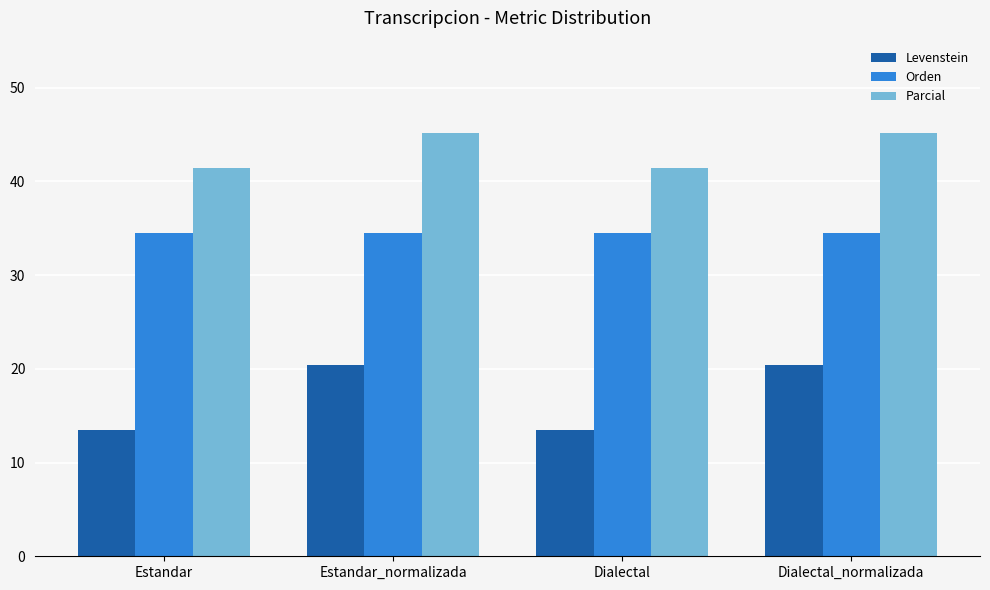

What is the difference between the second highest and minimum values in the Parcial series?

3.8